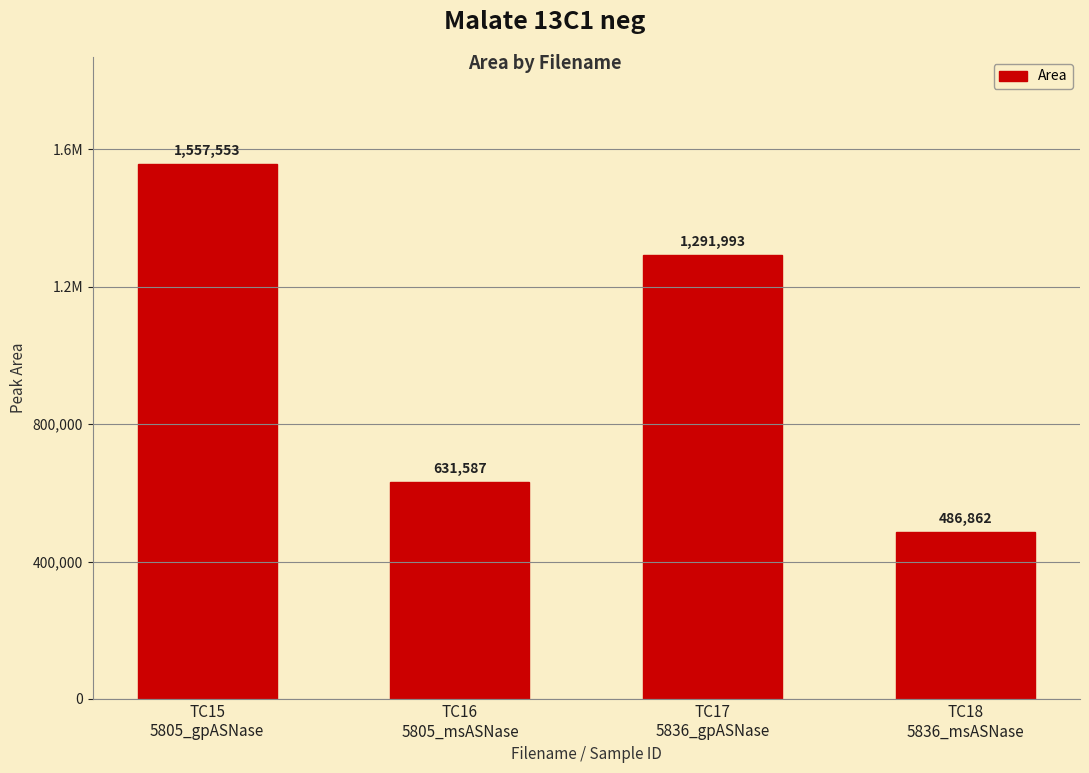

What is the label of the 3rd bar from the left?

TC17
5836_gpASNase